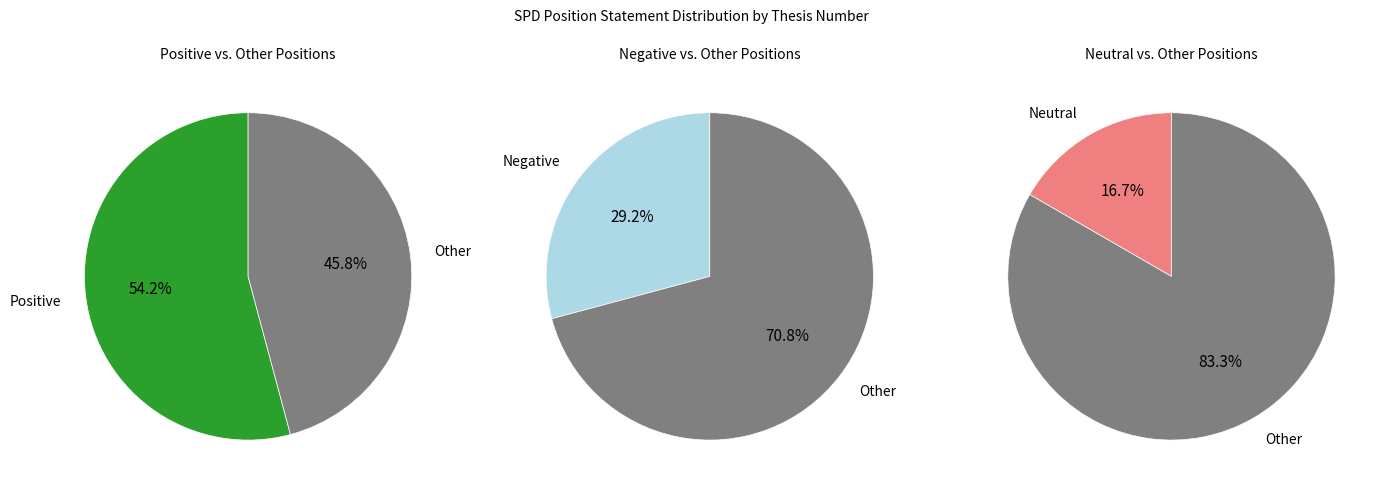

The neutral slice represents 17% of the pie. True or false?

True